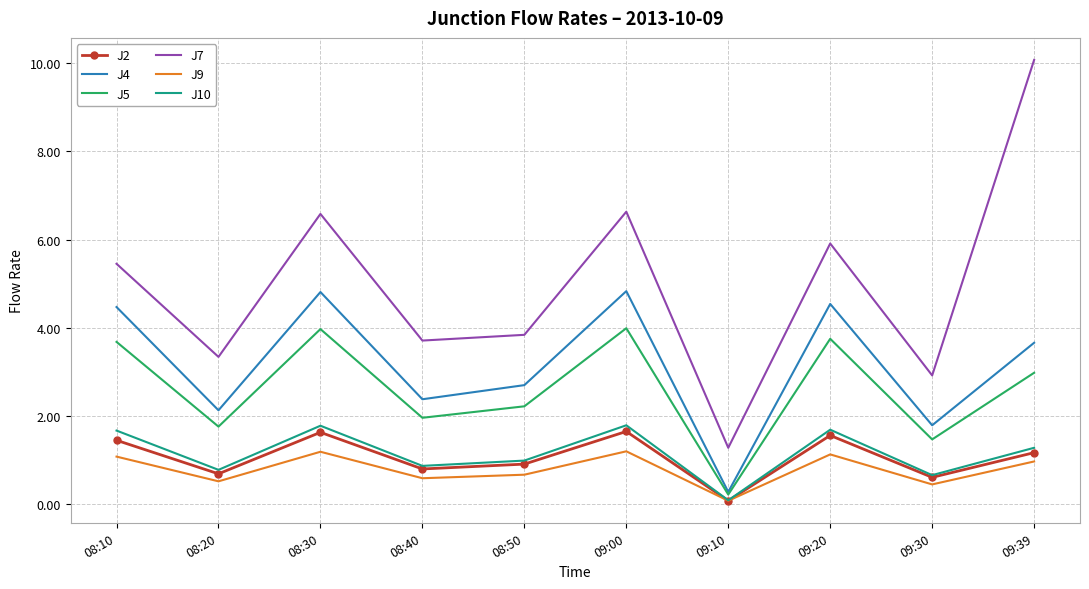

At which category does J5 reach its first local valley?

08:20